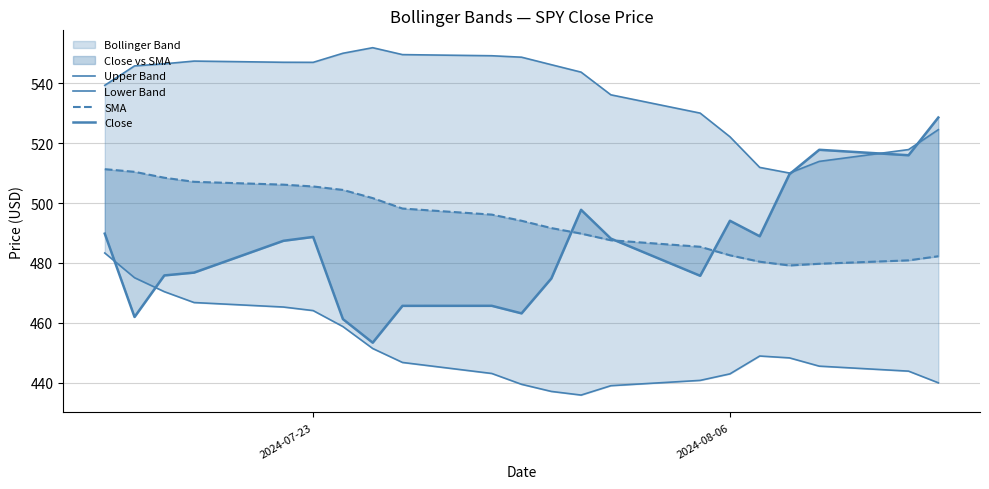

What is the maximum value for Upper Band?

551.8